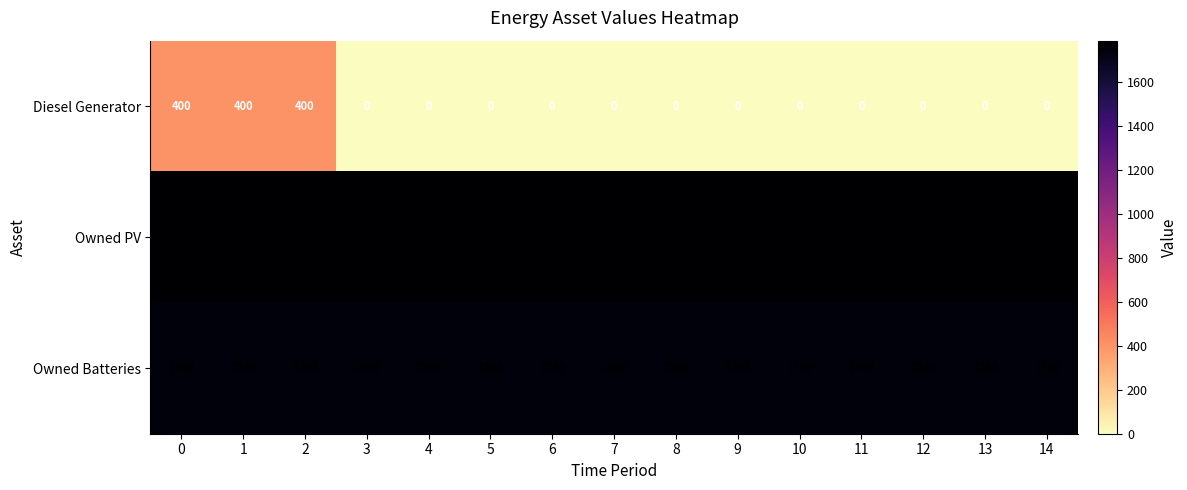

At how many categories does at least one series exceed 743?

15